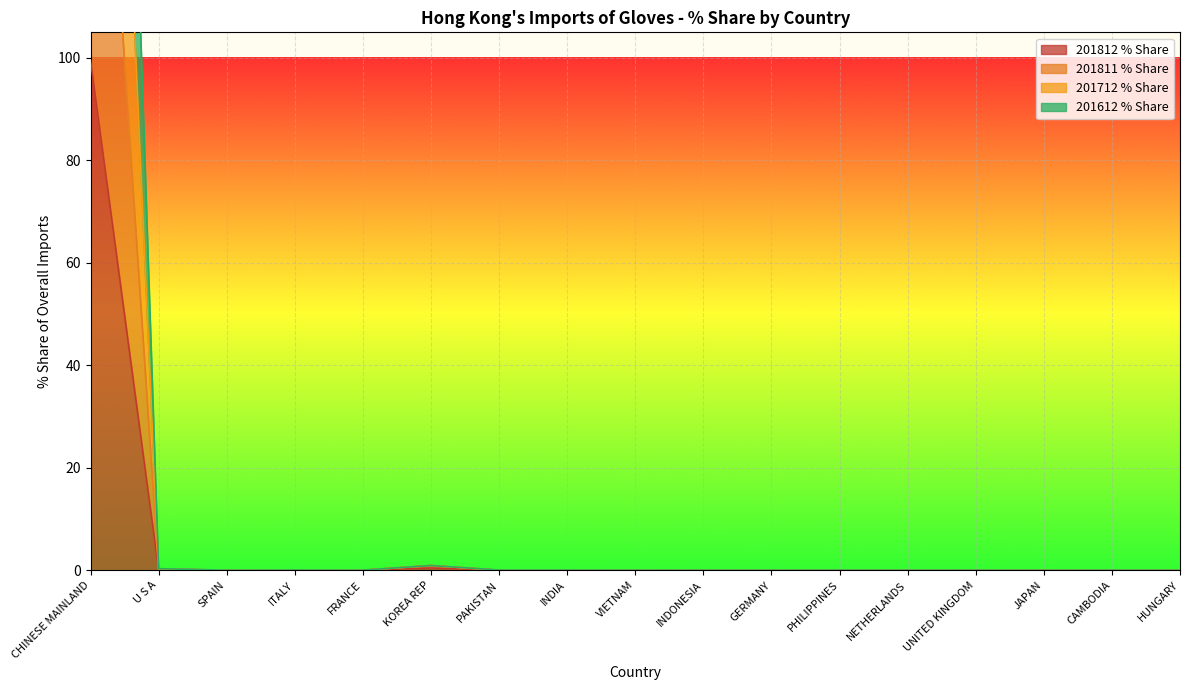

True or false: 201612 % Share has more than 1 points higher than both neighbors.

True